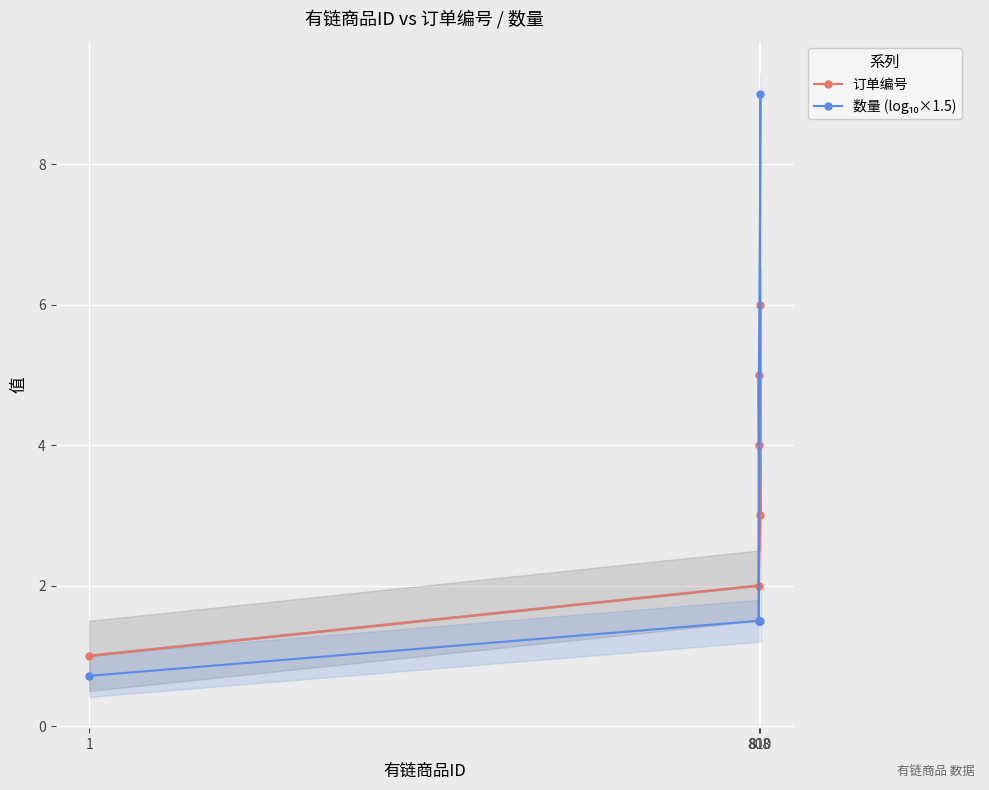

True or false: 数量 (log₁₀×1.5) and 订单编号 cross at least once.

True